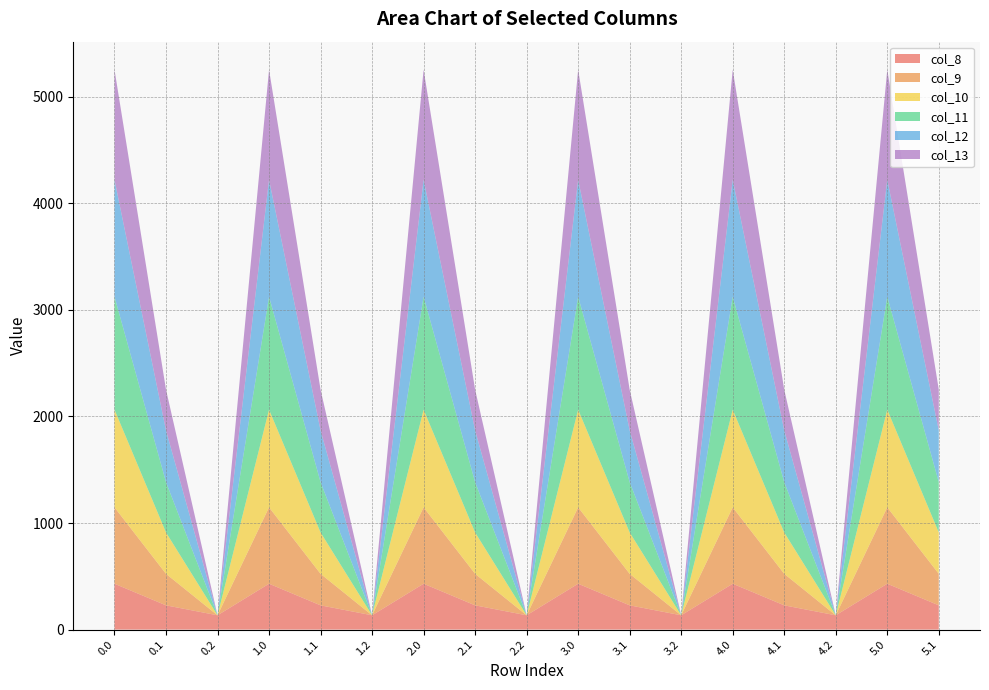

Reading left to right, what are all the values shown in this chart?

col_8: 430.3	227.5	134.2	430.3	227.5	134.2	430.3	227.5	134.2	430.3	227.5	134.2	430.3	227.5	134.2	430.3	227.5
col_9: 716.9	295.9	0.0	716.9	295.9	0.0	716.9	295.9	0.0	716.9	295.9	0.0	716.9	295.9	0.0	716.9	295.9
col_10: 916.2	388.1	0.0	916.2	388.1	0.0	916.2	388.1	0.0	916.2	388.1	0.0	916.2	388.1	0.0	916.2	388.1
col_11: 1060.3	471.7	0.0	1060.3	471.7	0.0	1060.3	471.7	0.0	1060.3	471.7	0.0	1060.3	471.7	0.0	1060.3	471.7
col_12: 1096.7	485.4	0.0	1096.7	485.4	0.0	1096.7	485.4	0.0	1096.7	485.4	0.0	1096.7	485.4	0.0	1096.7	485.4
col_13: 1032.9	382.7	0.0	1032.9	382.7	0.0	1032.9	382.7	0.0	1032.9	382.7	0.0	1032.9	382.7	0.0	1032.9	382.7